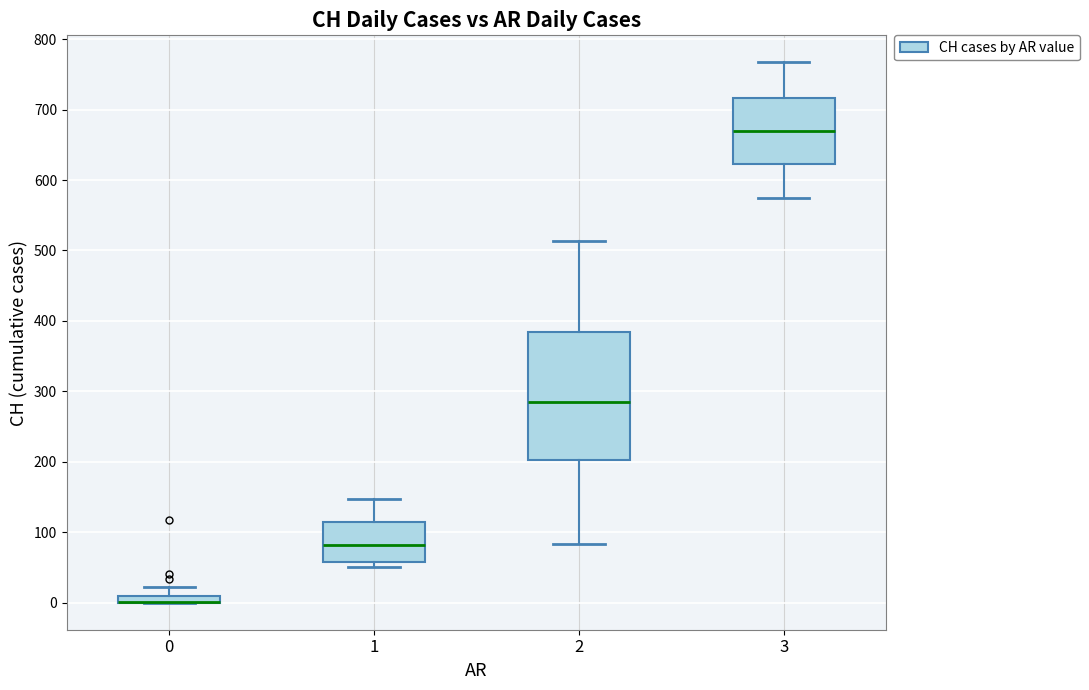

Comparing the boxes themselves (not the whiskers), which one is the tallest?

2